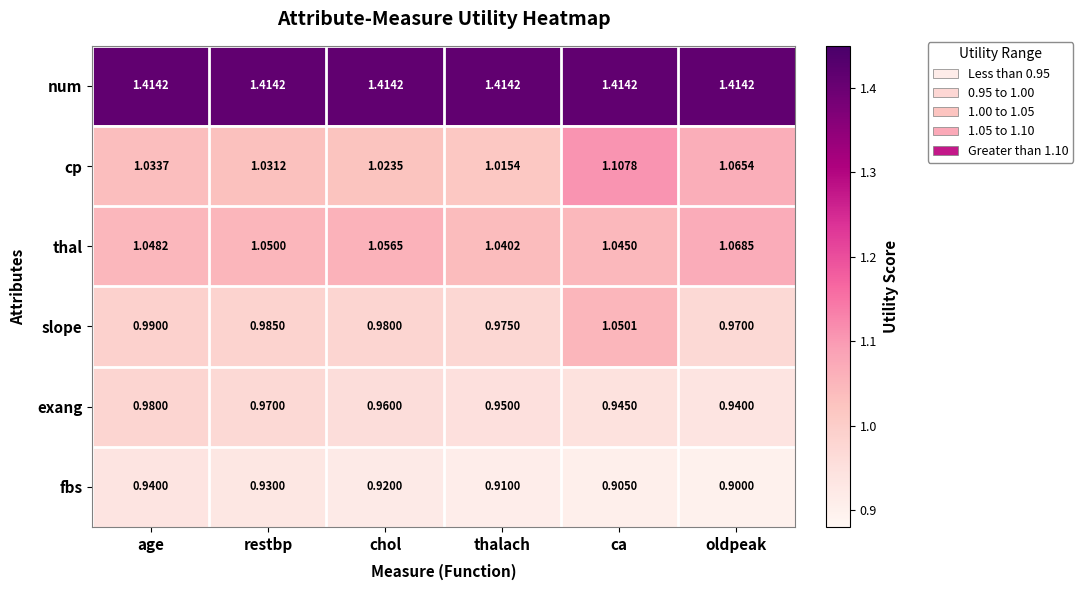

Rank the categories by cp value from highest to lowest.

ca, oldpeak, age, restbp, chol, thalach